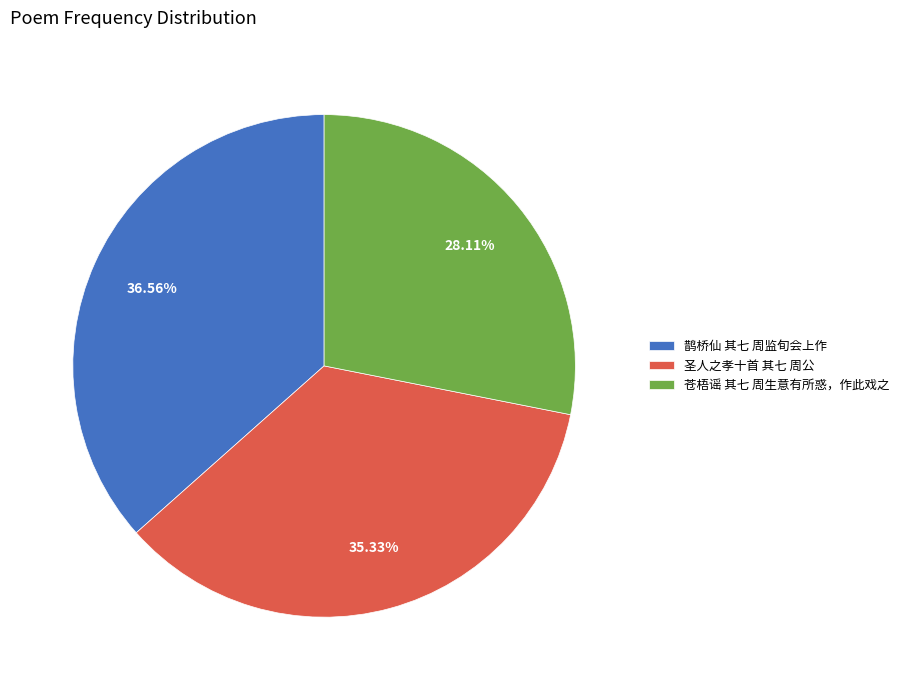

How much of the chart is everything except 圣人之孝十首 其七 周公?

64.7%